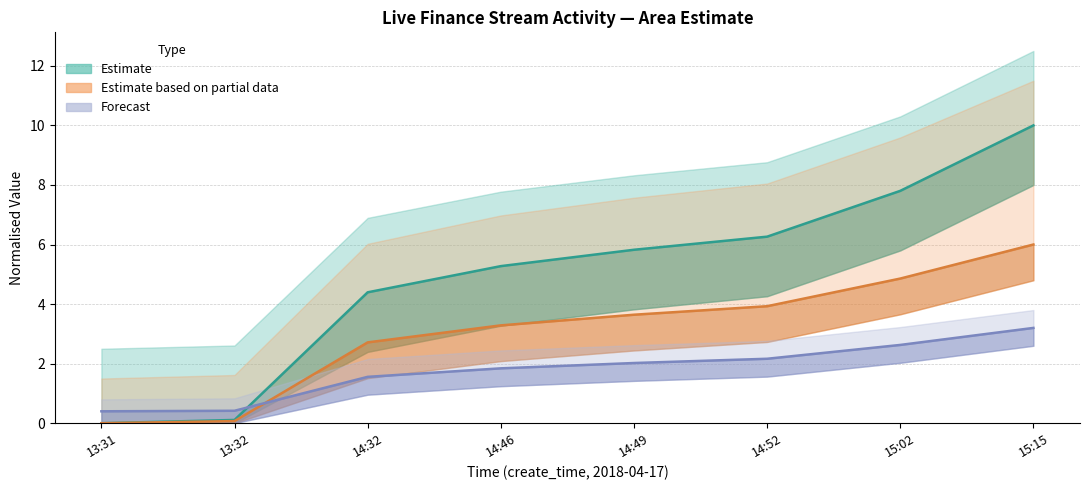

What is the total value across all series at 15:15?

19.2